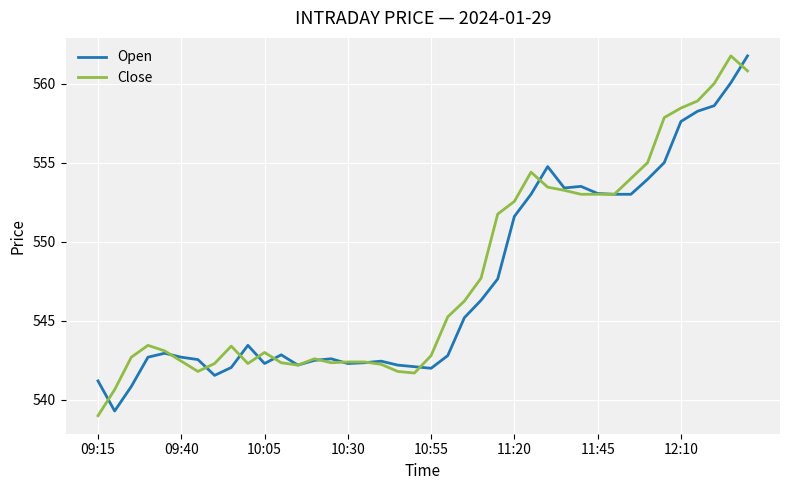

True or false: Close has more than 2 interior local peaks.

True